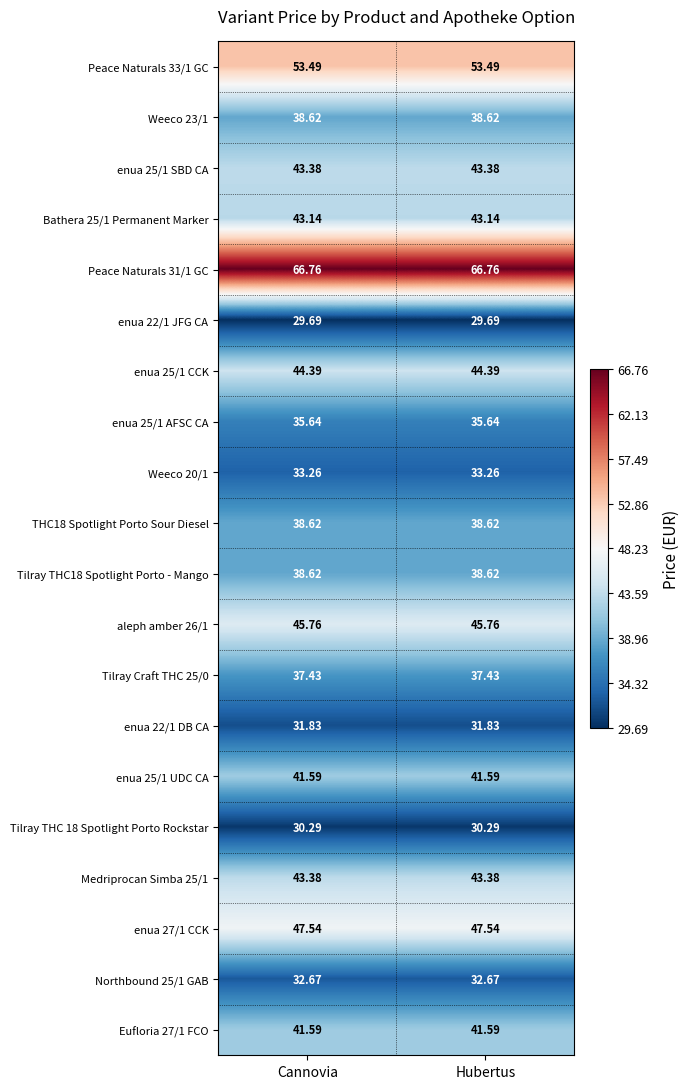

How many categories are shown in the chart?

2